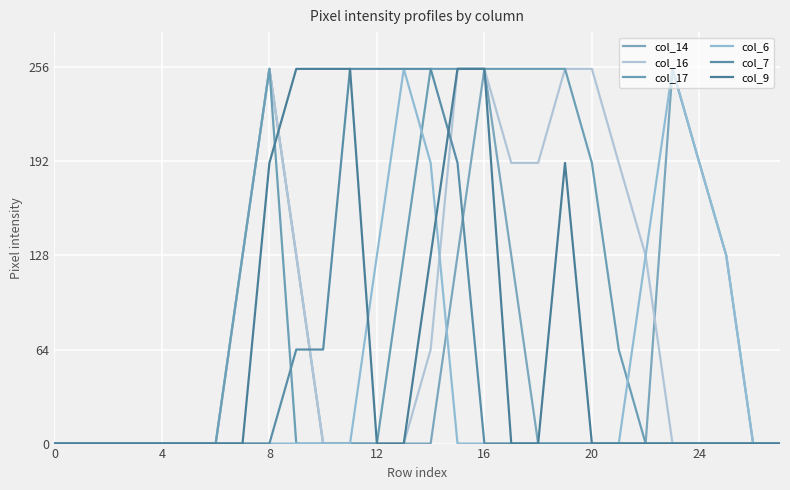

Is this an area chart (filled region under the line)?

No